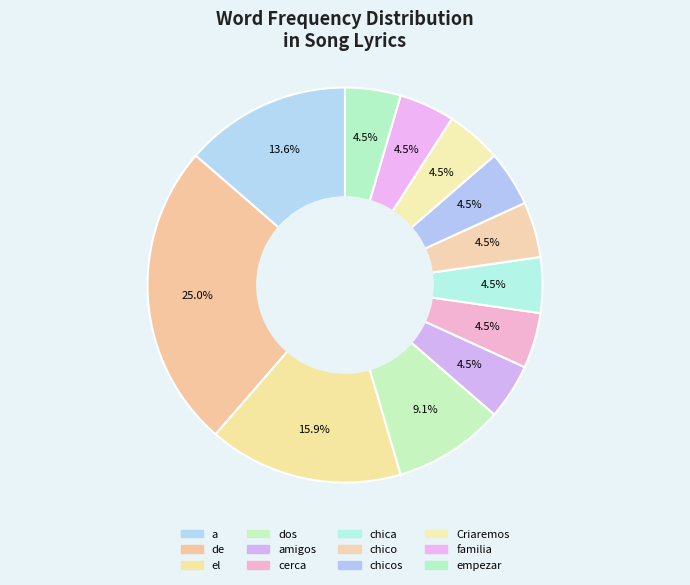

How many slices are in this pie chart?

12